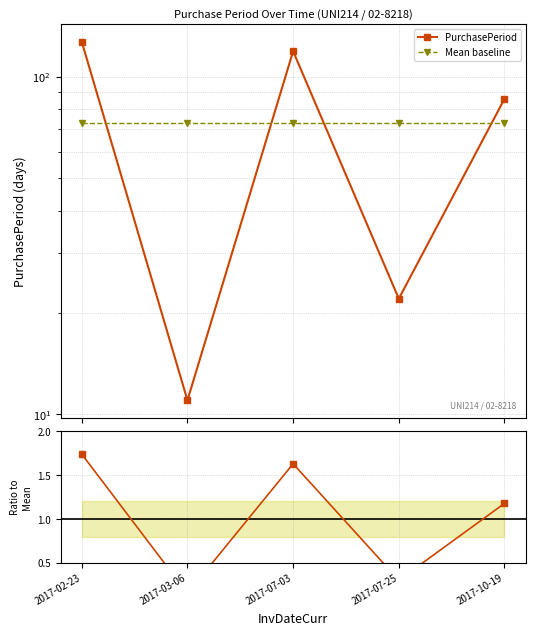

How many values in the Ratio to Mean series are below 1?

2